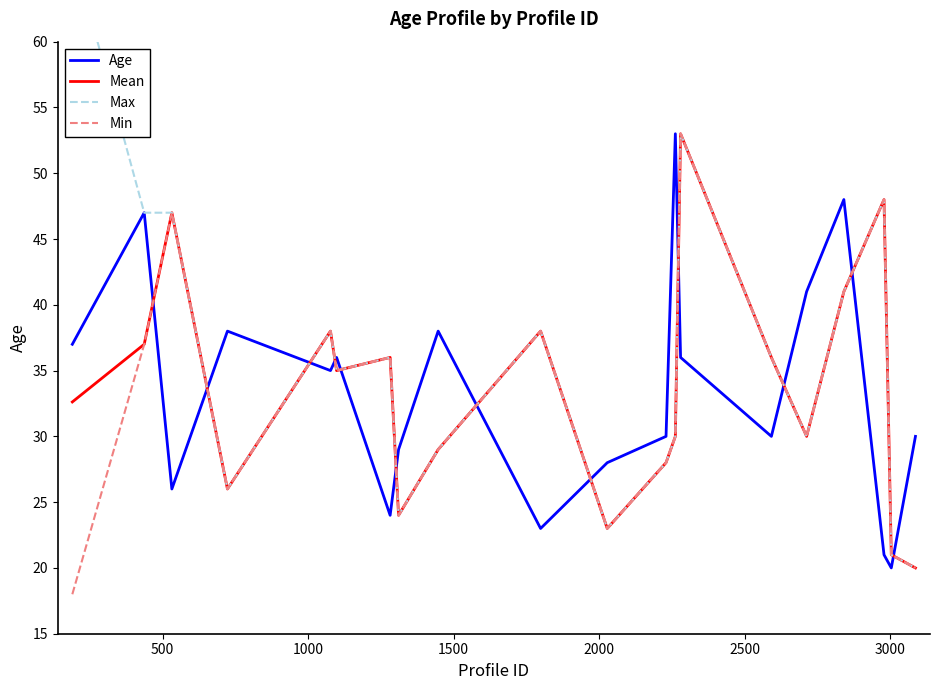

How many intersections are there between Min and Age?

12